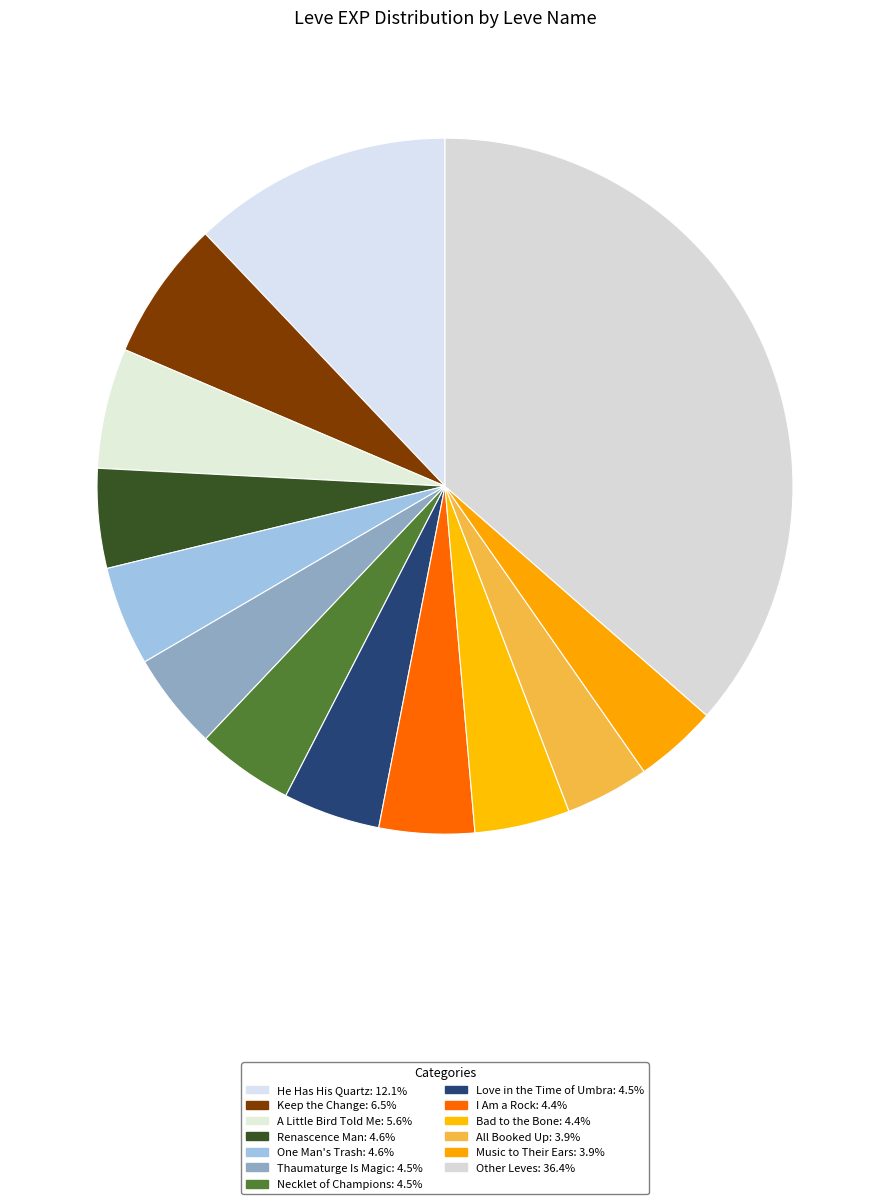

Count the number of slices in the pie.

13